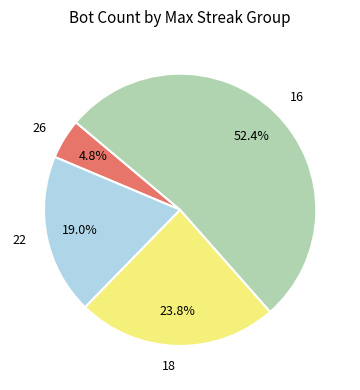

To the nearest percent, what is the difference between the largest and smallest slice percentages?

48%